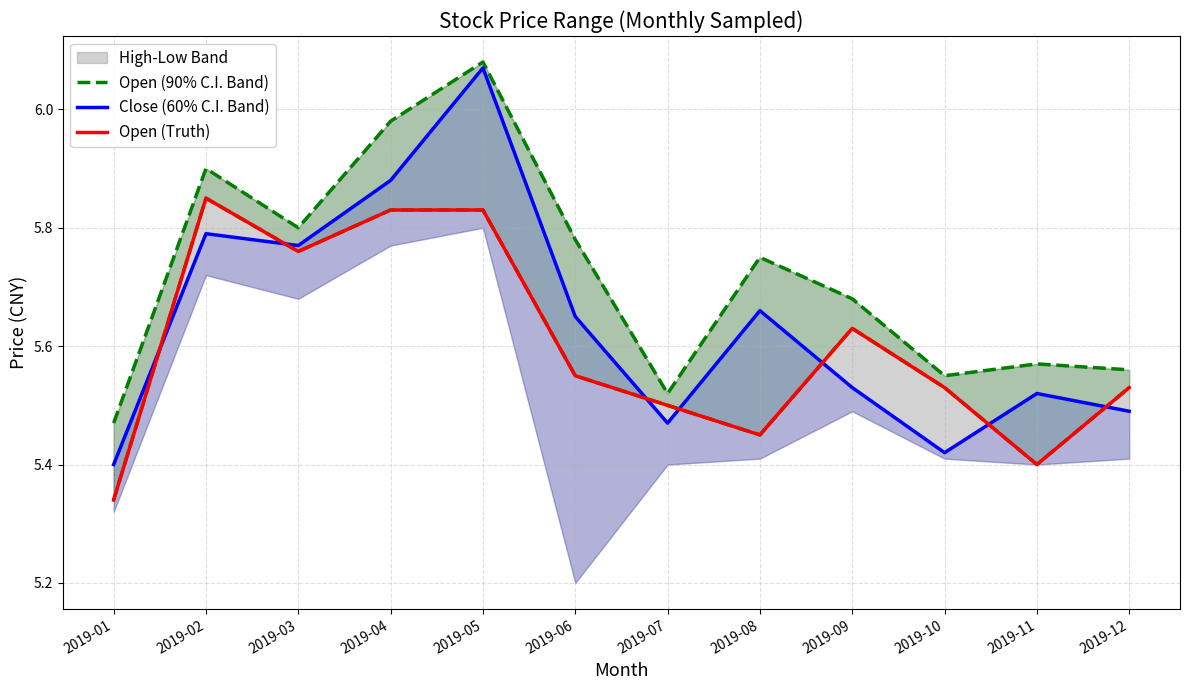

Where is the first local maximum for Open (90% C.I. Band)?

2019-02